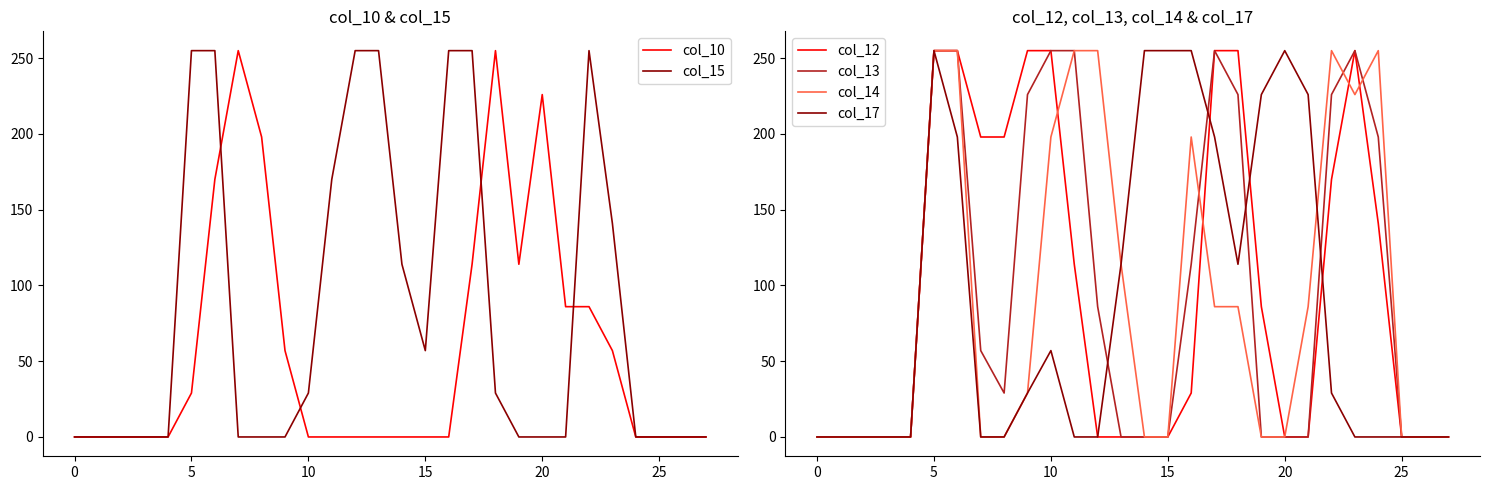

Reading right to left, list all the values displayed in this chart.

col_10: 0	0	0	0	57	86	86	226	114	255	114	0	0	0	0	0	0	0	57	198	255	170	29	0	0	0	0	0
col_15: 0	0	0	0	141	255	0	0	0	29	255	255	57	114	255	255	170	29	0	0	0	255	255	0	0	0	0	0
col_12: 0	0	0	141	255	170	0	0	86	255	255	29	0	0	0	0	114	255	255	198	198	255	255	0	0	0	0	0
col_13: 0	0	0	198	255	226	0	0	0	226	255	114	0	0	0	86	255	255	226	29	57	255	255	0	0	0	0	0
col_14: 0	0	0	255	226	255	86	0	0	86	86	198	0	0	114	255	255	198	29	0	0	255	255	0	0	0	0	0
col_17: 0	0	0	0	0	29	226	255	226	114	198	255	255	255	114	0	0	57	29	0	0	198	255	0	0	0	0	0